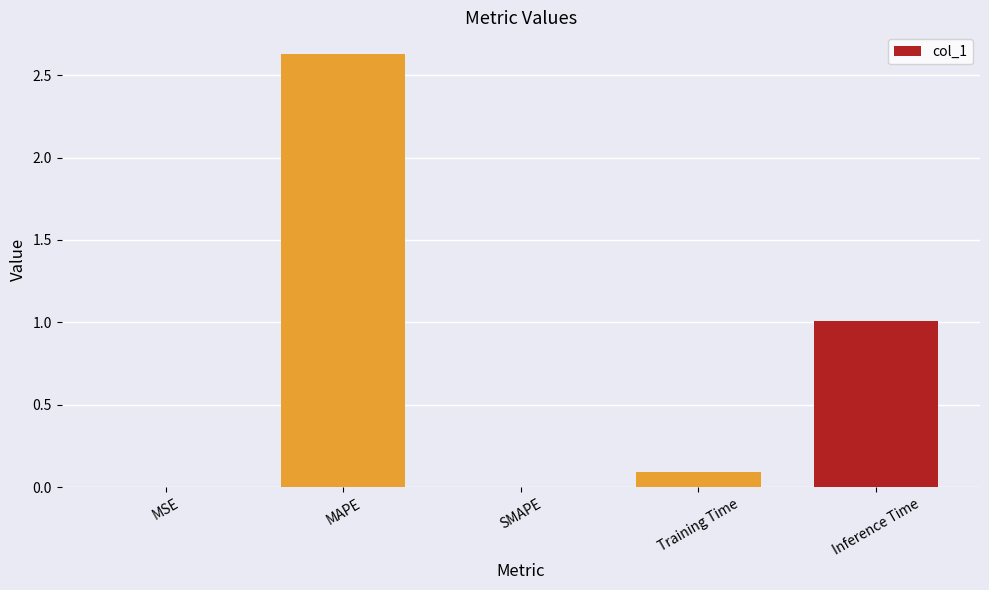

What is the difference between the values at MAPE and Training Time?

2.5